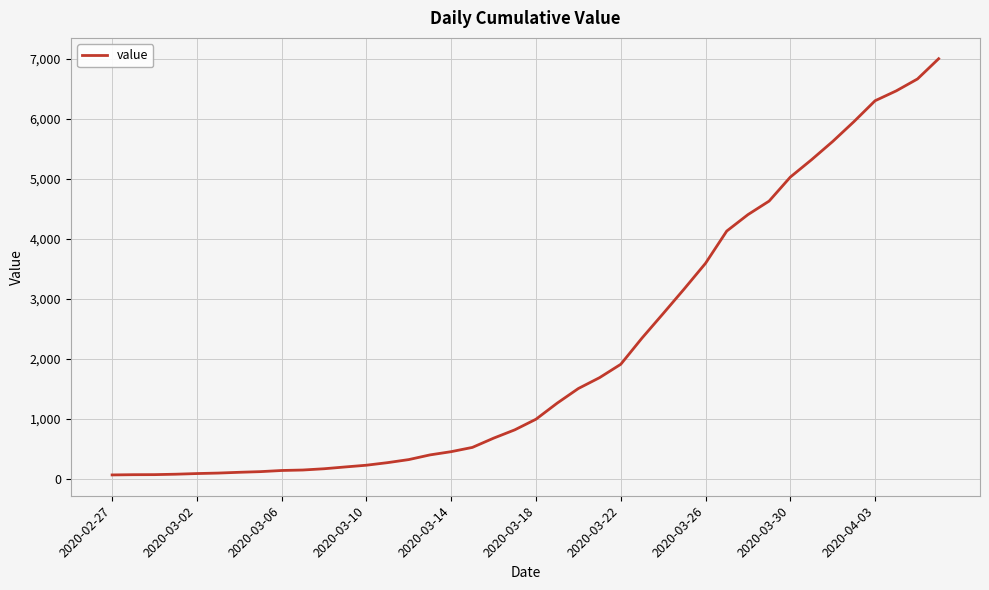

What is the difference between the maximum and minimum values?

6940